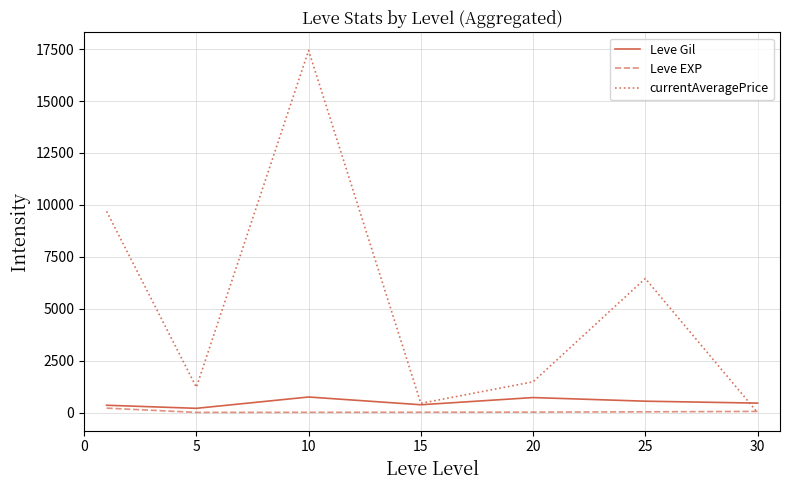

Which series has the largest range (max minus min)?

currentAveragePrice